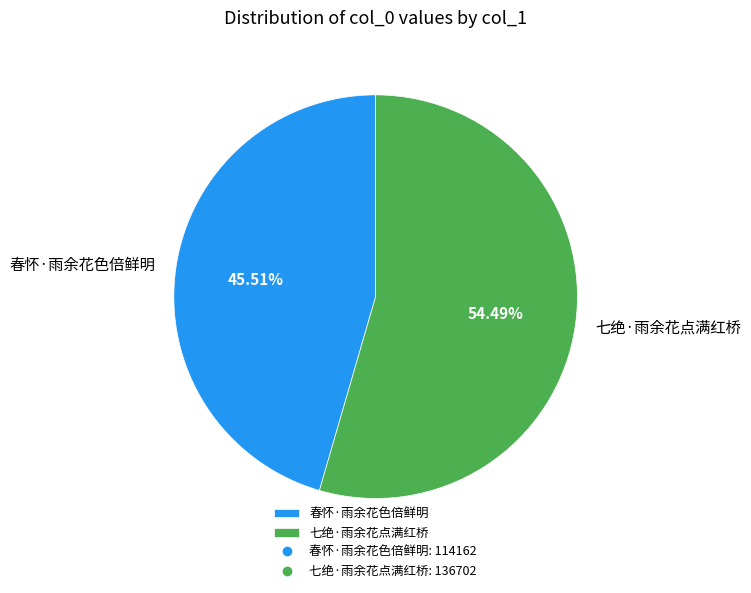

Do 春怀·雨余花色倍鲜明 and 七绝·雨余花点满红桥 together represent more than half of the pie?

Yes